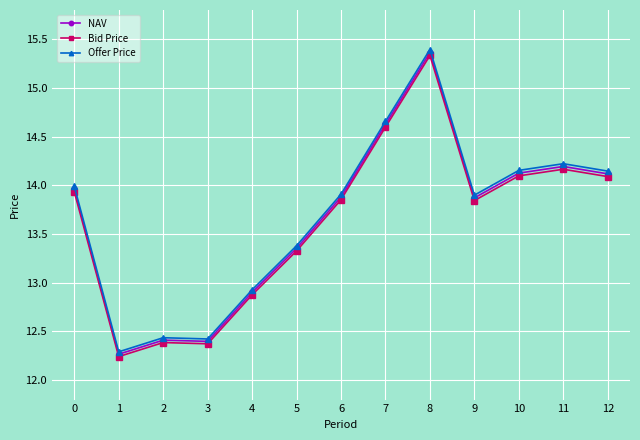

What is the total value across all series at 2?

37.2